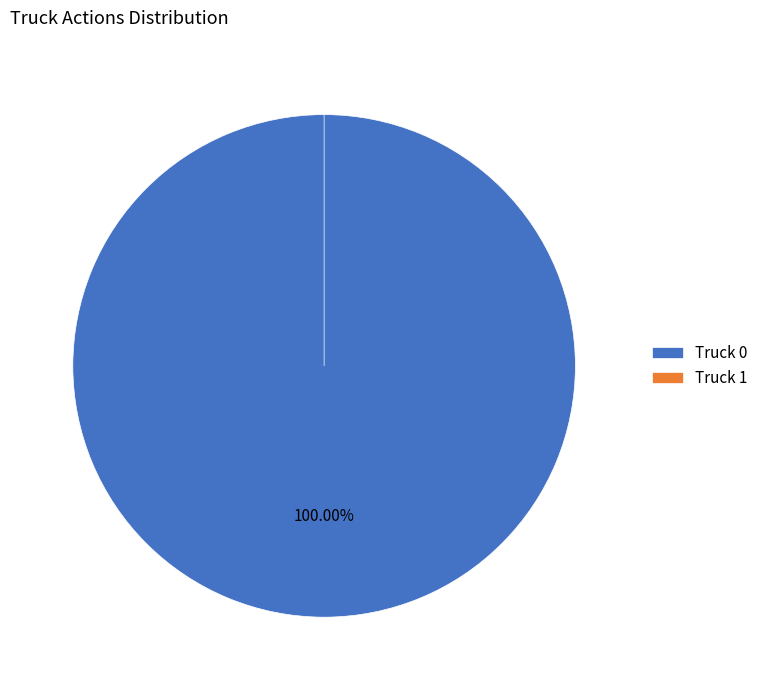

True or false: Truck 1 accounts for 0% of the total.

True